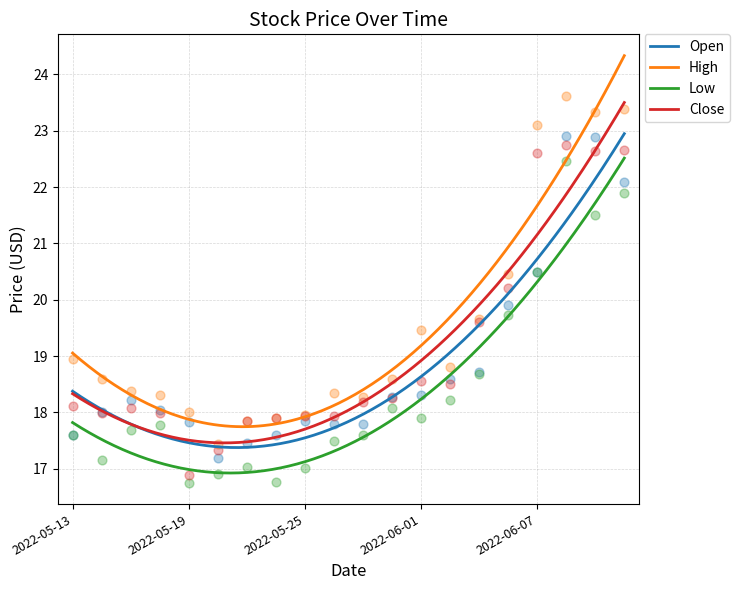

Which series has the widest spread of Y values?

High